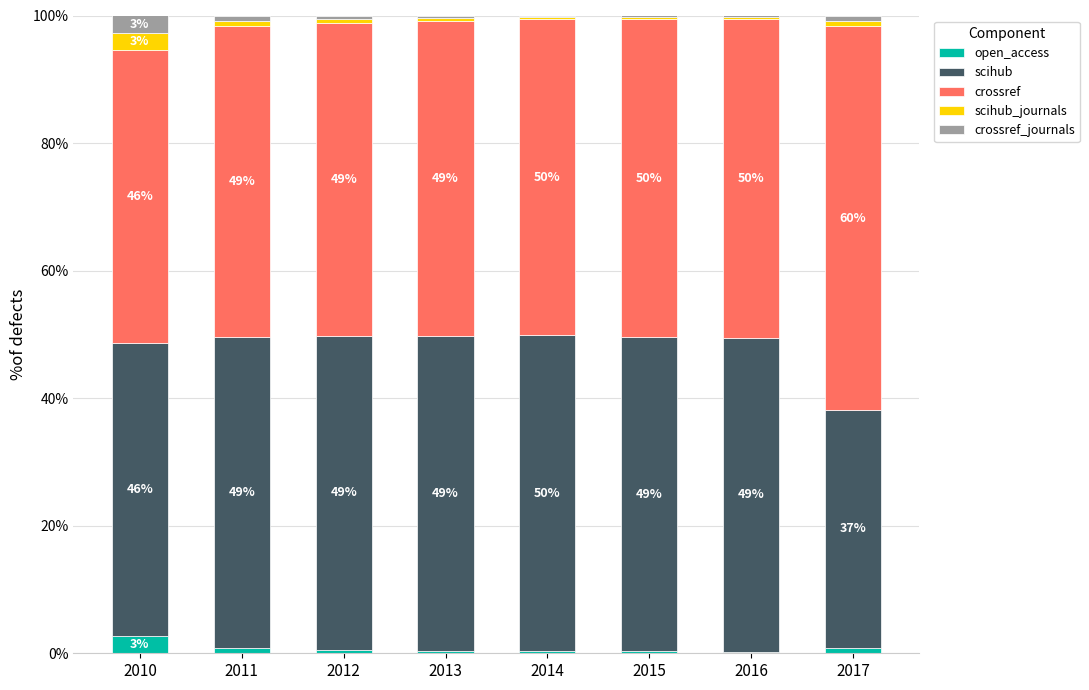

What is the total value across all series at 2010?

100.0